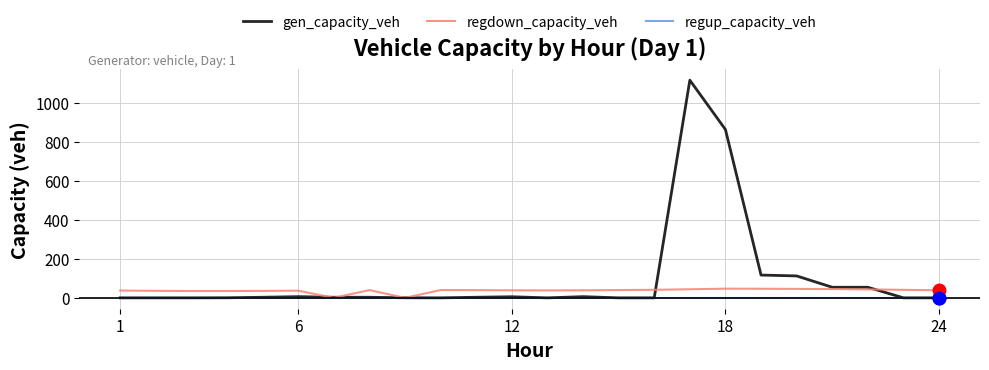

Which series has the widest spread of values?

gen_capacity_veh